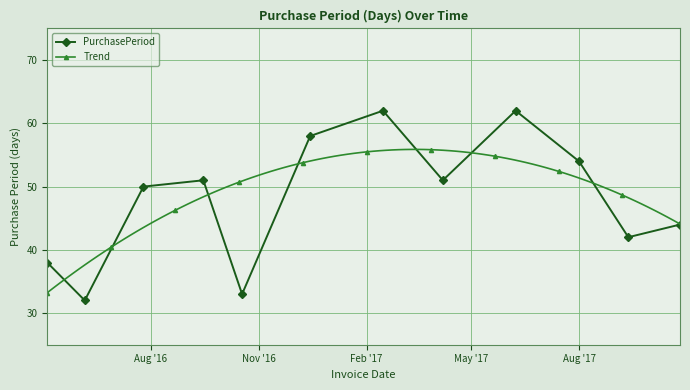

What is the maximum value for PurchasePeriod?

62